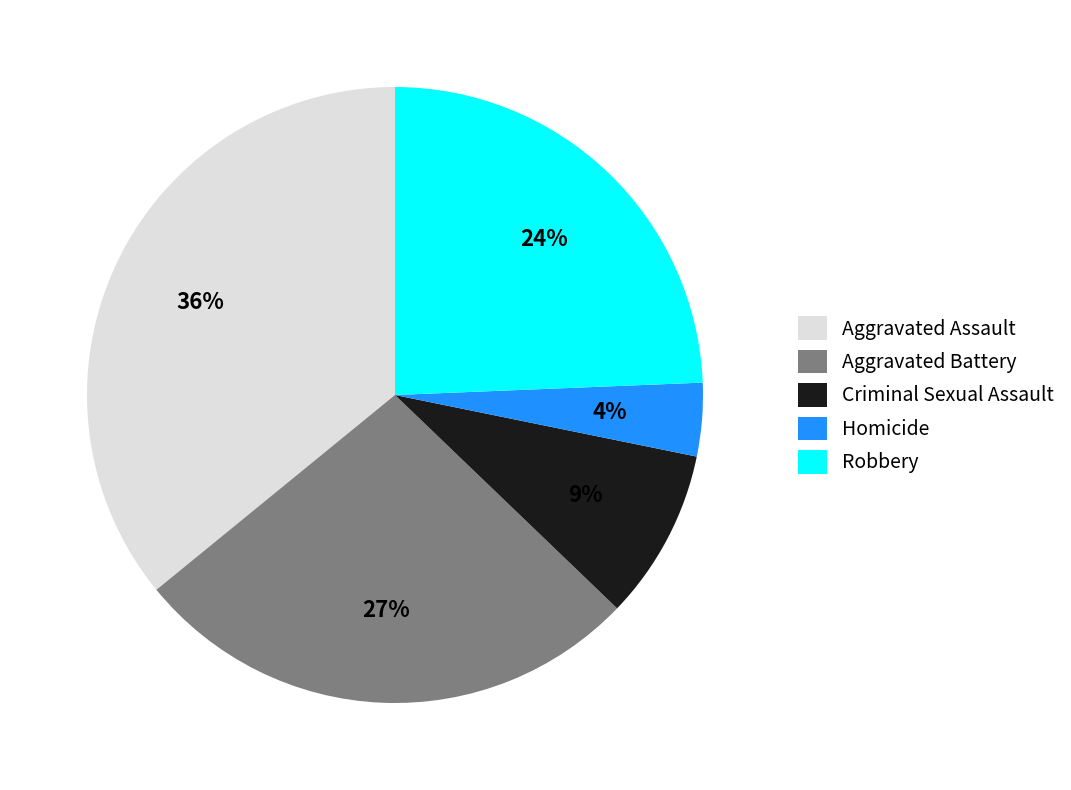

Count the number of slices in the pie.

5